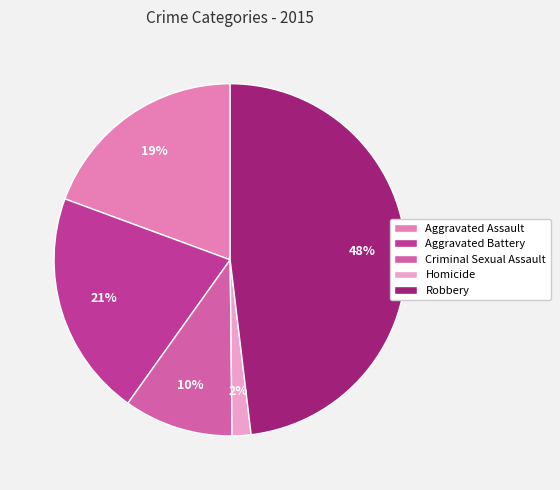

To the nearest percent, what is the combined percentage of Robbery and Criminal Sexual Assault?

58%